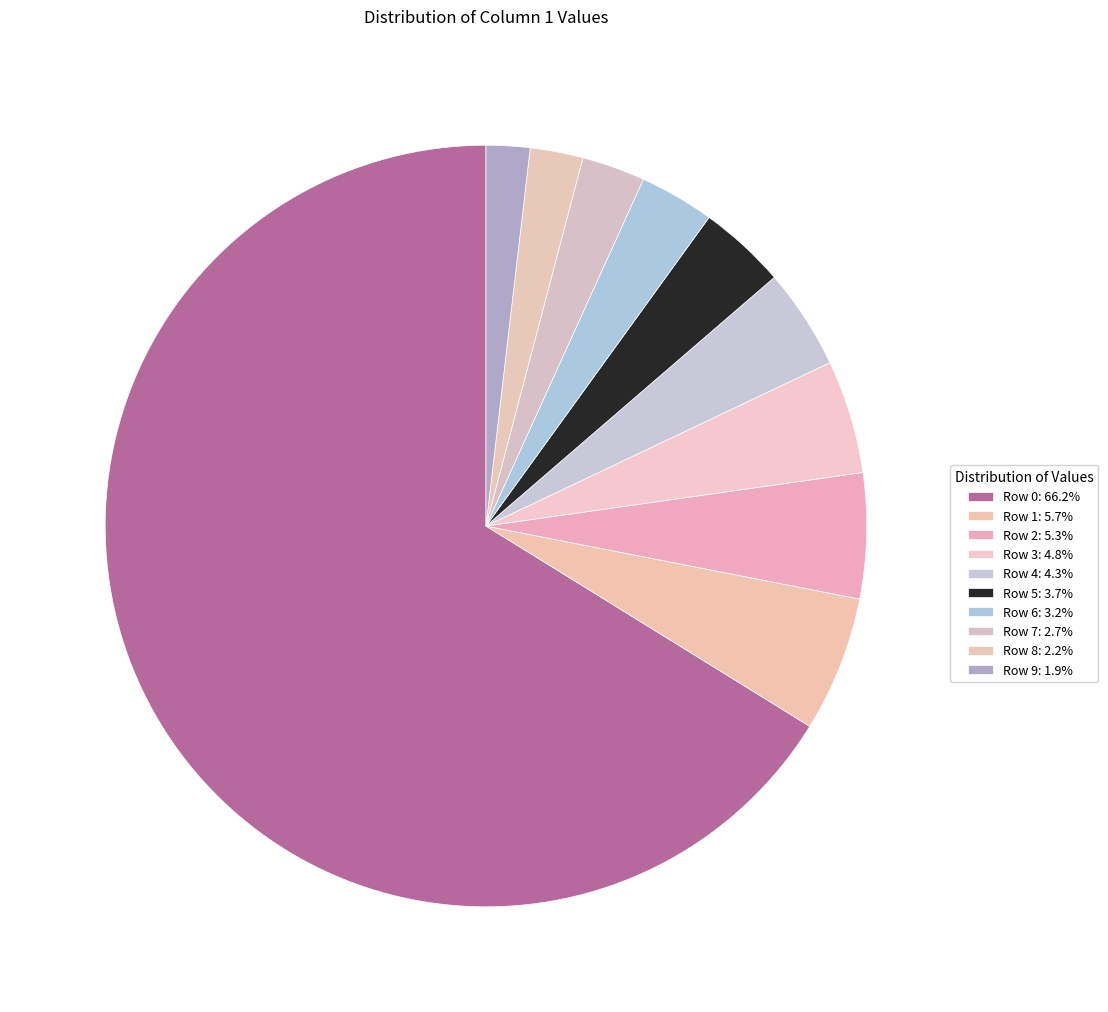

How many segments does this pie chart have?

10